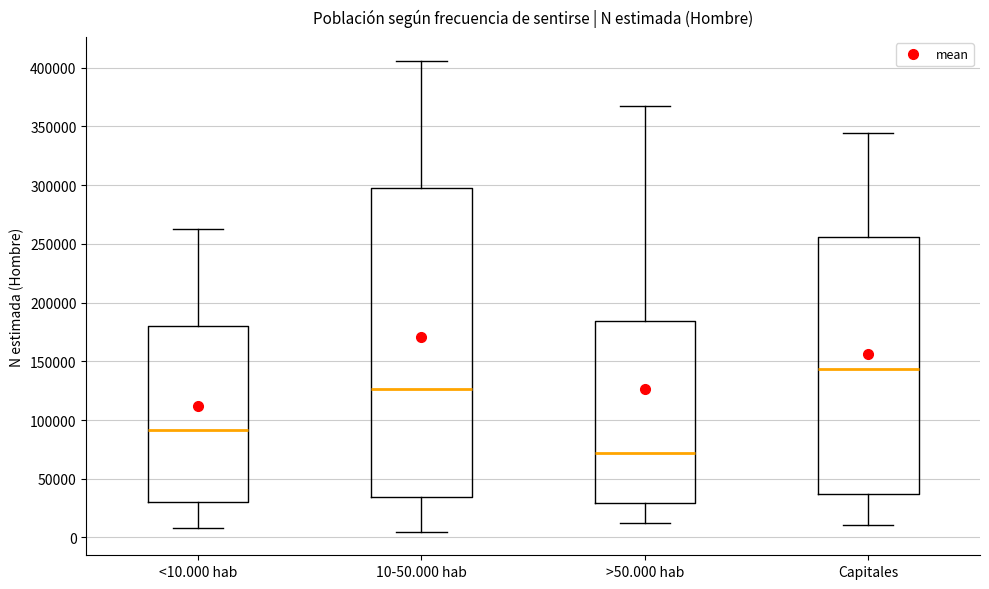

Where does the median line of the box for >50.000 hab sit on the y-axis? The values are not printed on the chart, so give them approximately, as read against the axis.

70000